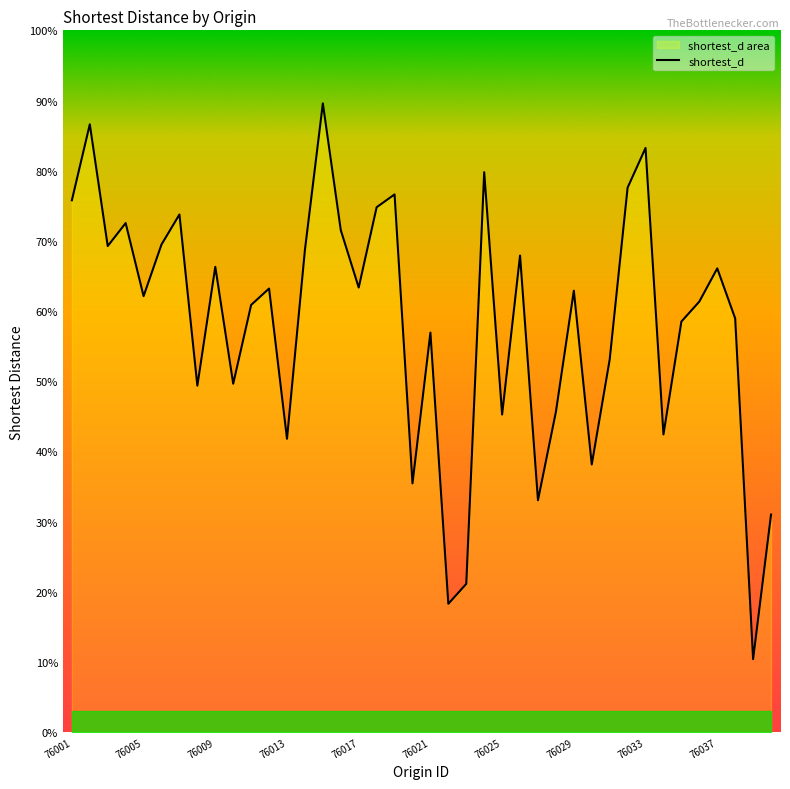

How many data points does each series have?

40